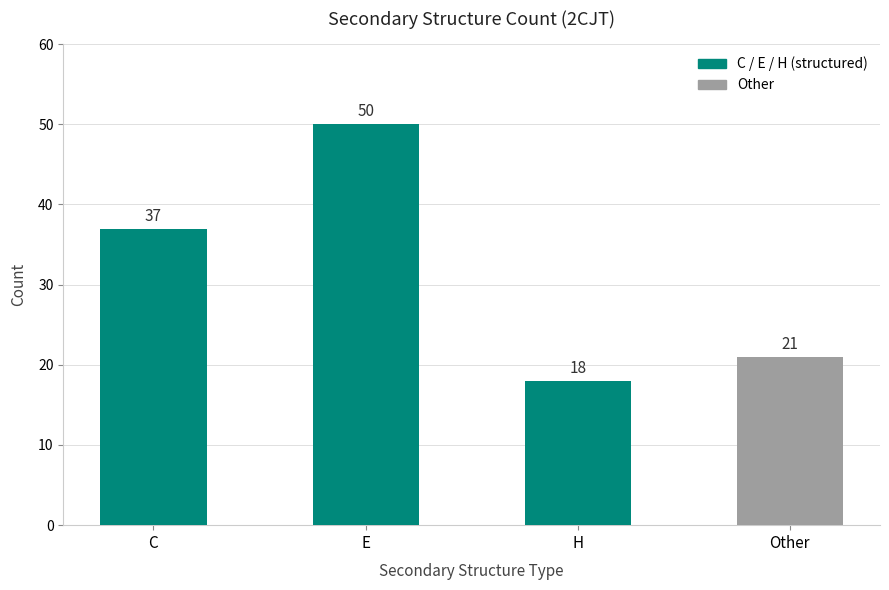

List the labels in order of value, smallest first.

H, Other, C, E